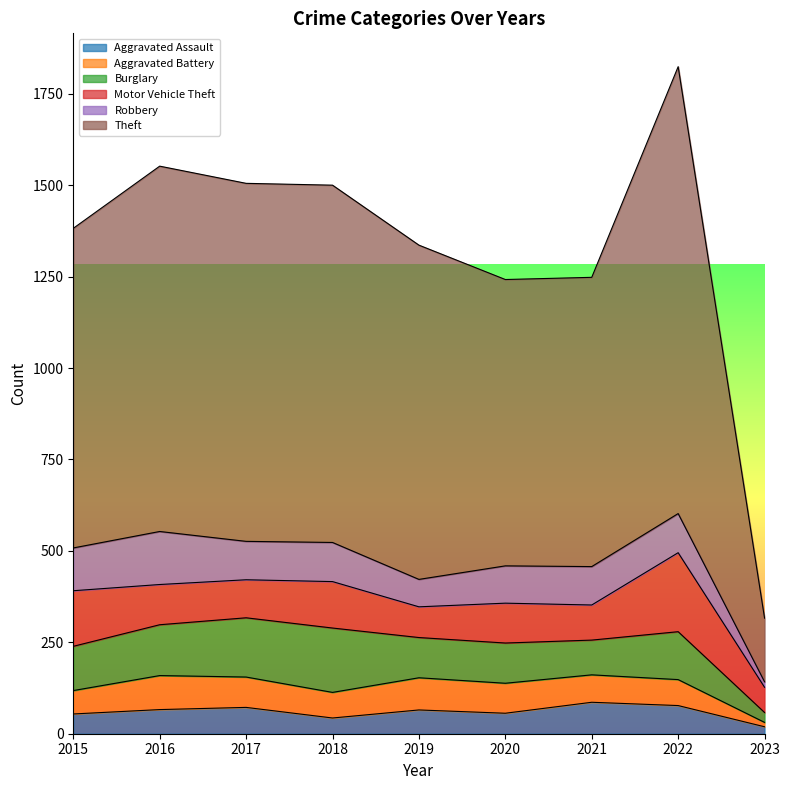

True or false: Theft and Aggravated Battery cross at least once.

False